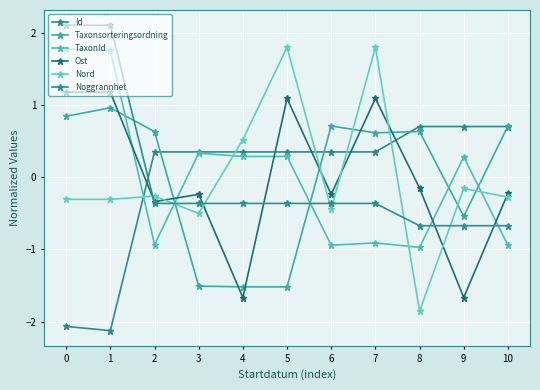

How many distinct data groups are displayed?

6